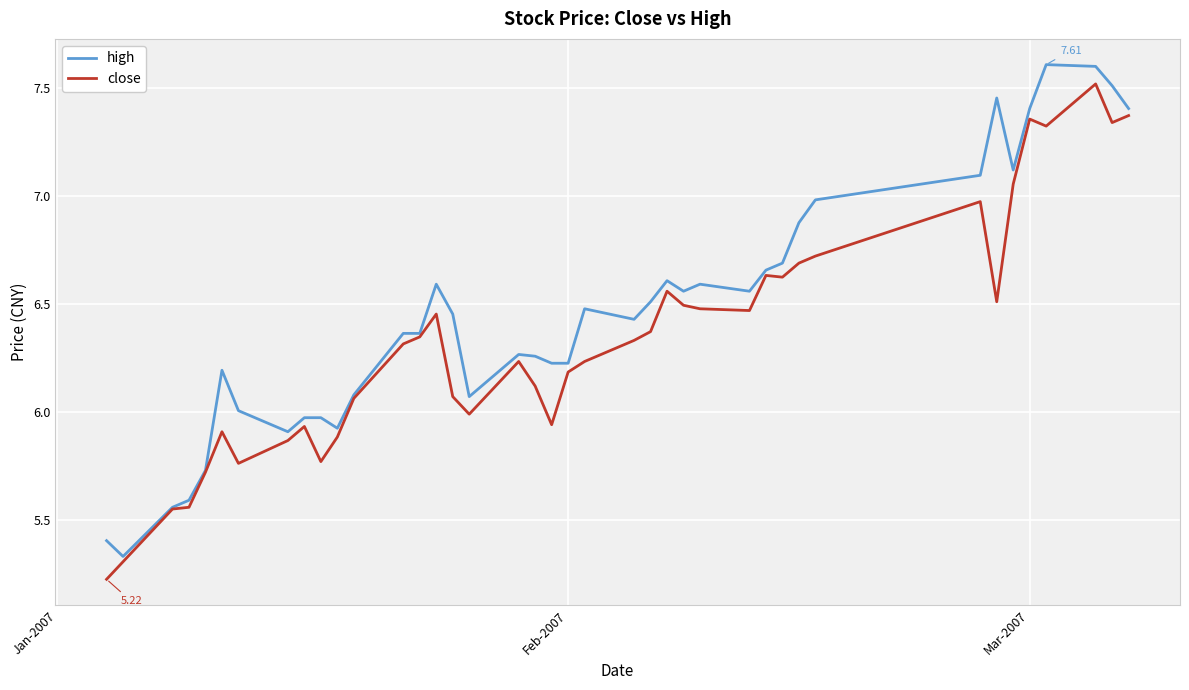

List the series in order of their overall mean, lowest first.

close, high